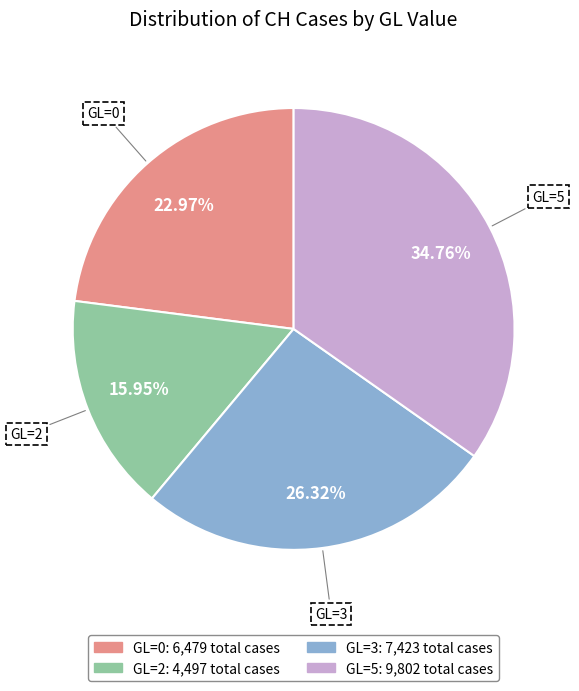

Does any single category account for the majority?

No